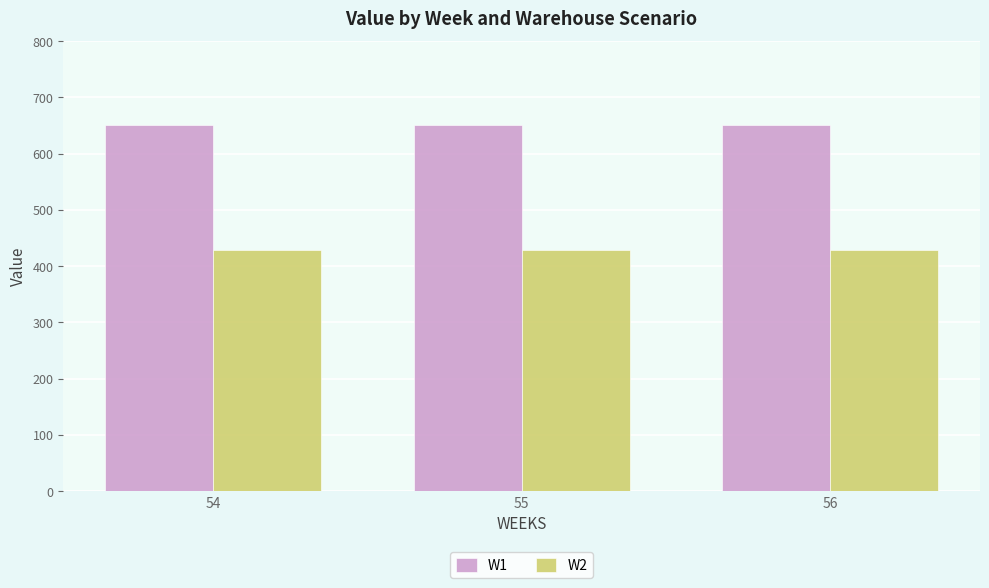

Rank the series by their average value, from lowest to highest.

W2, W1